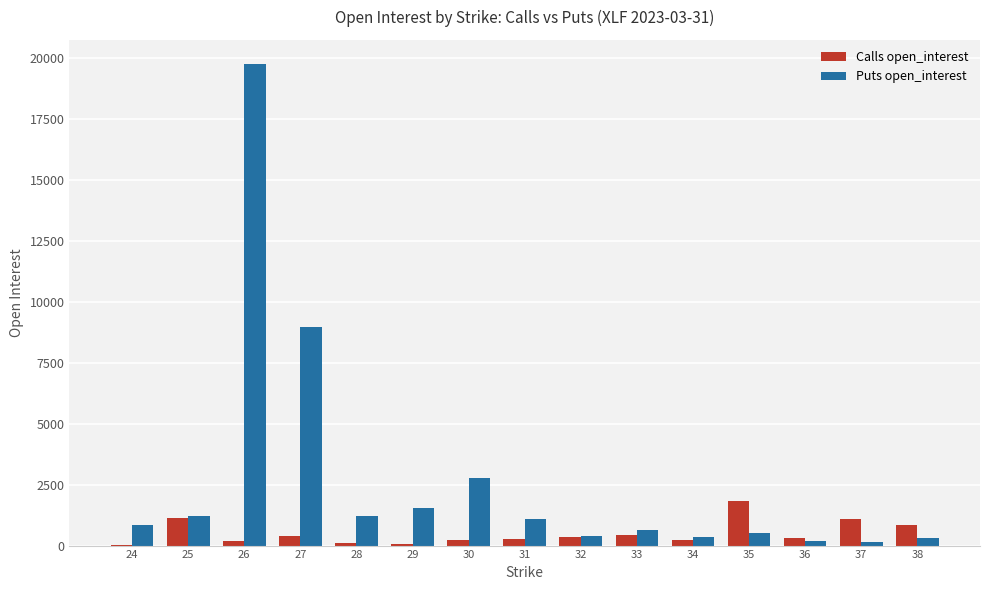

What are all the series names shown in the legend?

Calls open_interest, Puts open_interest